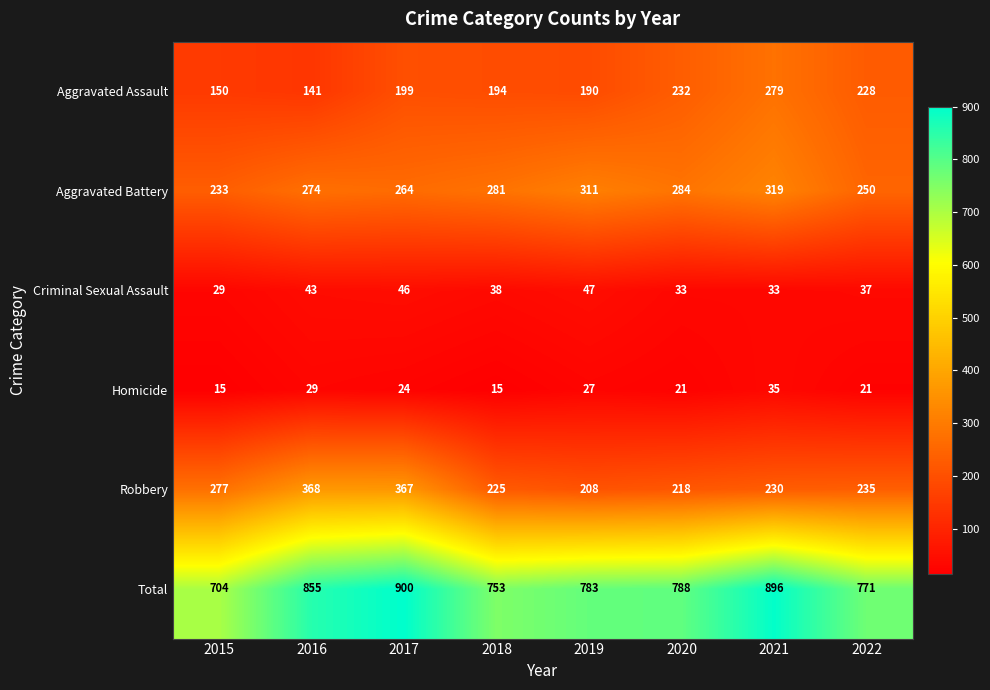

The value of Aggravated Battery at 2020 is 284. True or false?

True